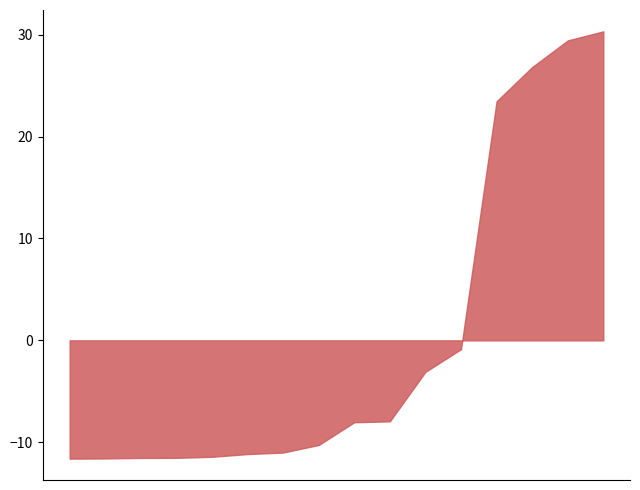

Where is the data nearest to the value 20?

10